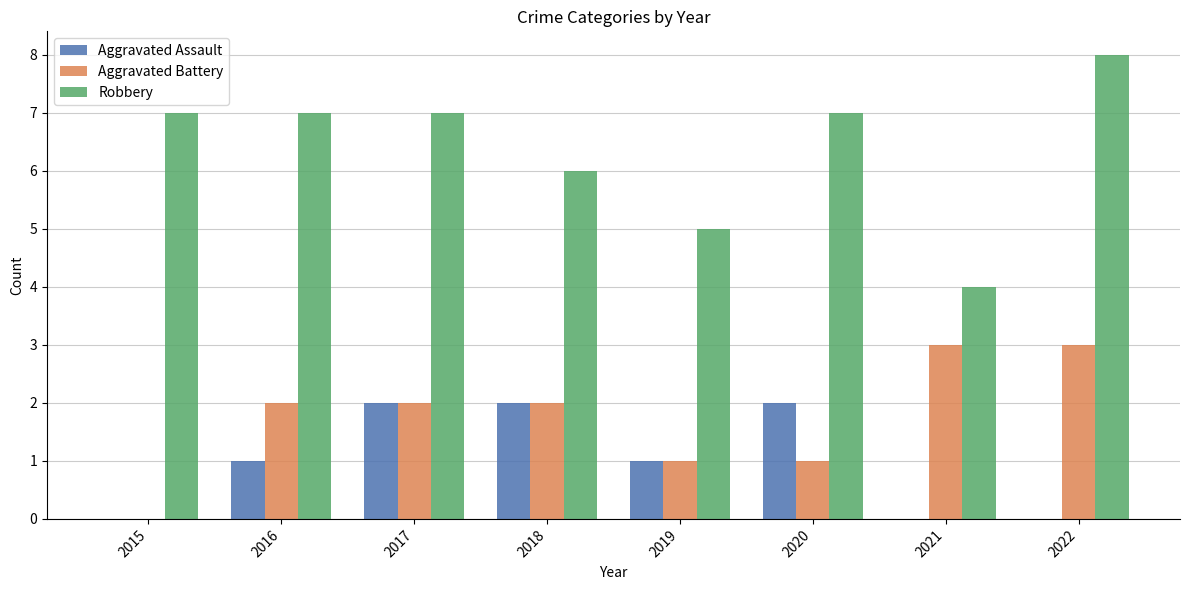

The value of Robbery at 2022 is 8. True or false?

True